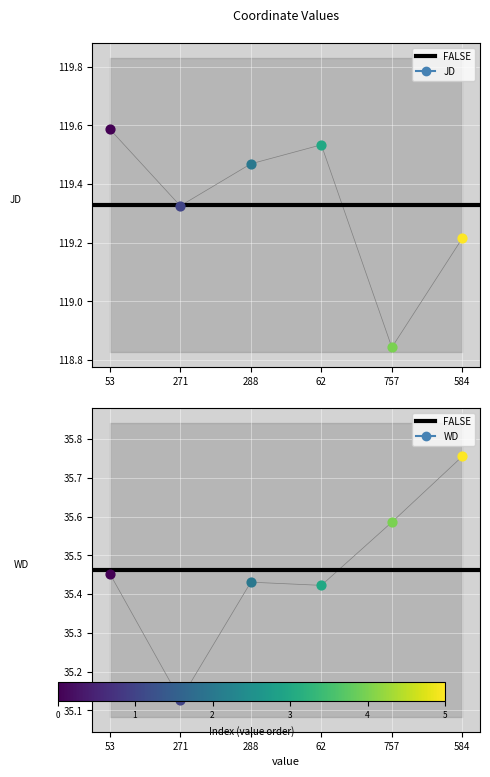

Which series reaches the maximum Y coordinate?

JD